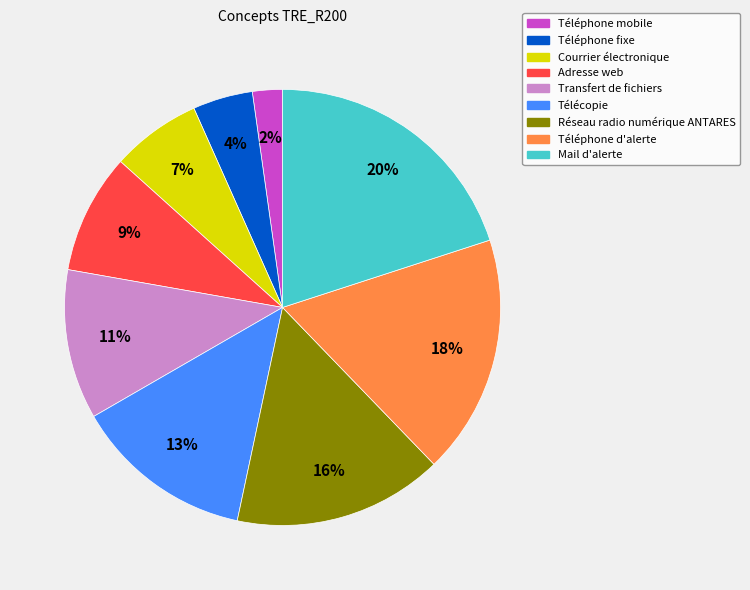

Is it true that Adresse web is 9% of the pie?

True